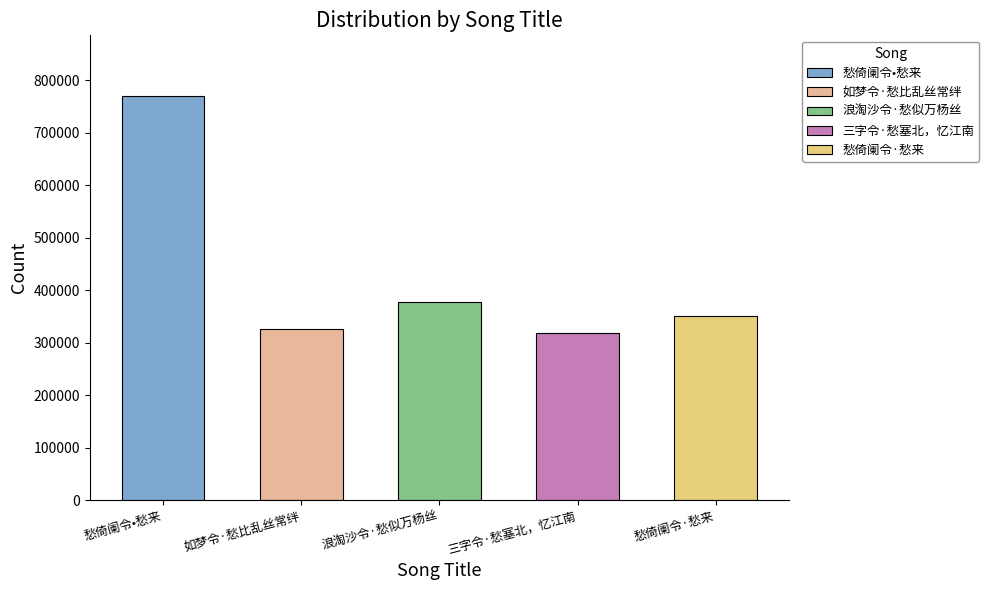

What is the difference between the second highest and second lowest values?

52551